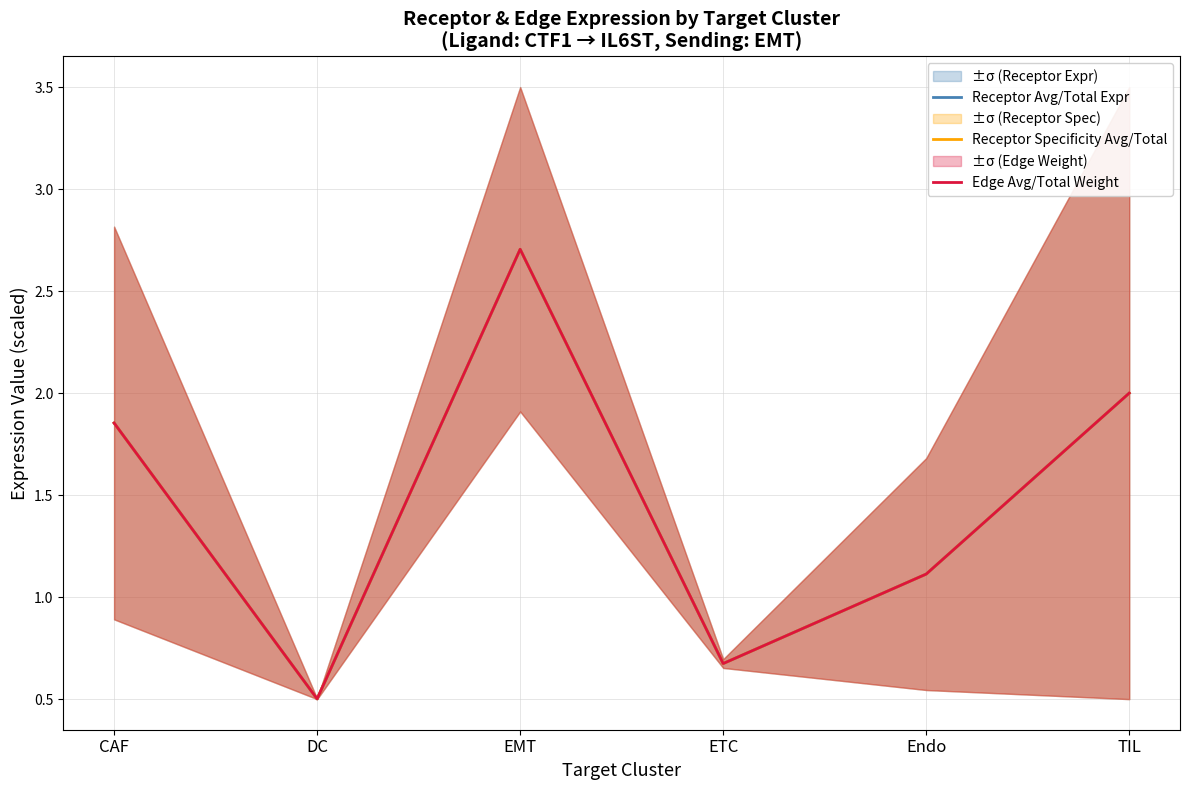

What is the value of the Receptor Specificity Avg/Total point at the 4th from the left?

0.7